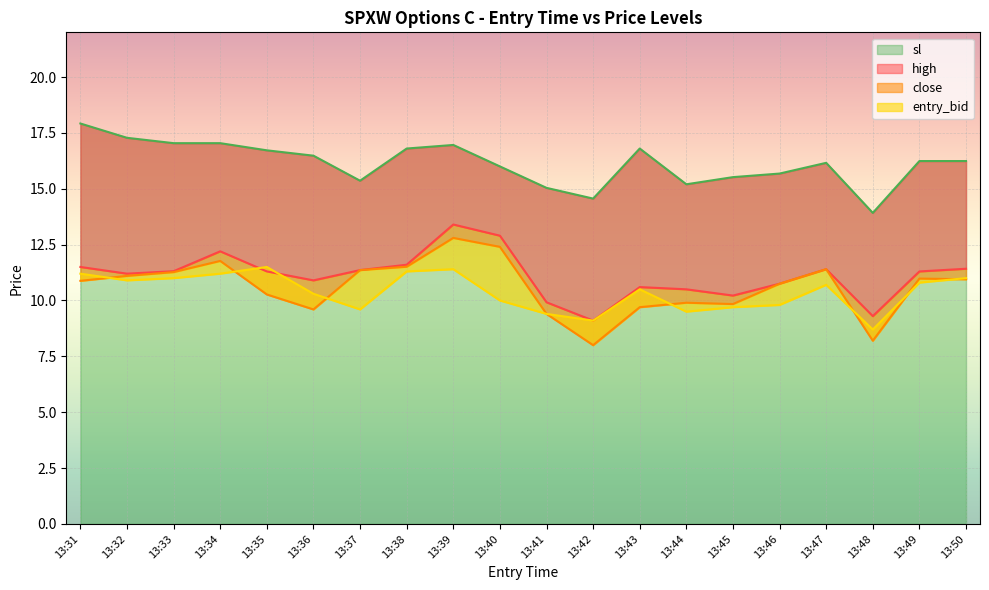

Reading left to right, list all the values displayed in this chart.

high: 11.5	11.2	11.3	12.2	11.3	10.9	11.4	11.6	13.4	12.9	9.9	9.1	10.6	10.5	10.2	10.8	11.4	9.3	11.3	11.4
close: 10.9	11.1	11.3	11.8	10.3	9.6	11.4	11.5	12.8	12.4	9.4	8.0	9.7	9.9	9.8	10.8	11.4	8.2	11.0	10.9
entry_bid: 11.2	10.9	11.0	11.2	11.5	10.3	9.6	11.3	11.4	10.0	9.4	9.1	10.5	9.5	9.7	9.8	10.7	8.7	10.8	11.0
sl: 17.9	17.3	17.0	17.0	16.7	16.5	15.4	16.8	17.0	16.0	15.0	14.6	16.8	15.2	15.5	15.7	16.2	13.9	16.2	16.2